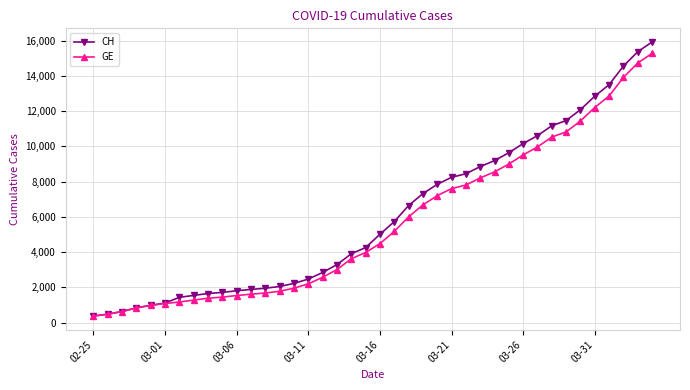

Which series has the widest spread of values?

CH